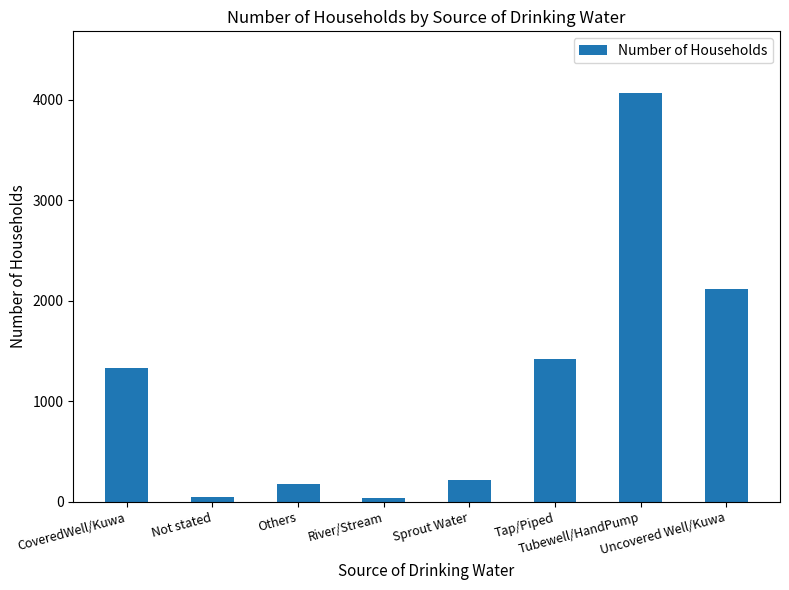

Are the bars horizontal?

No